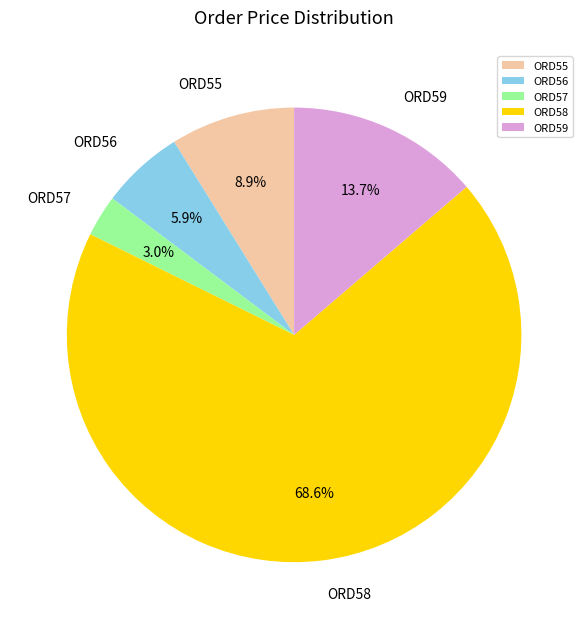

Does ORD55 account for over 50% of the chart?

No